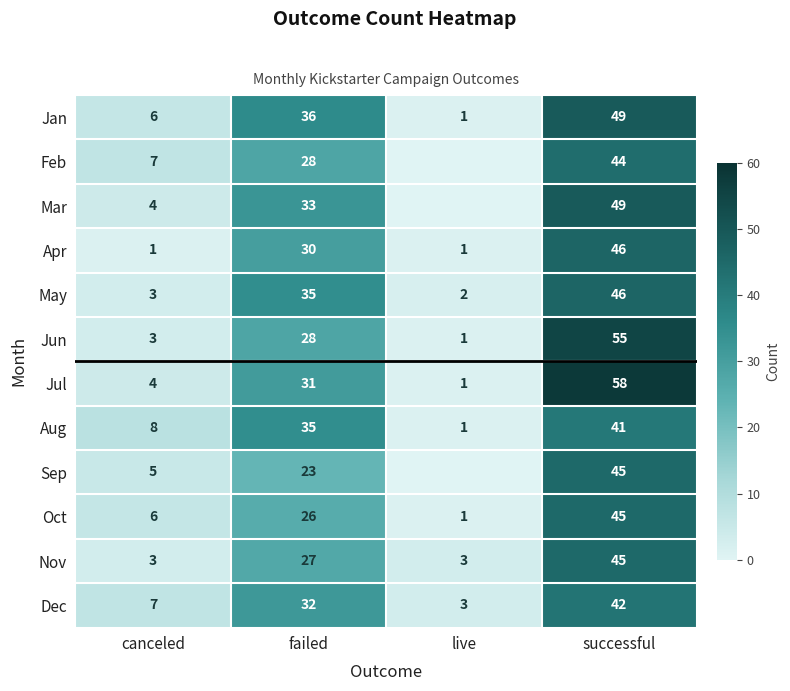

What is the difference between the maximum and minimum values in the Aug series?

40